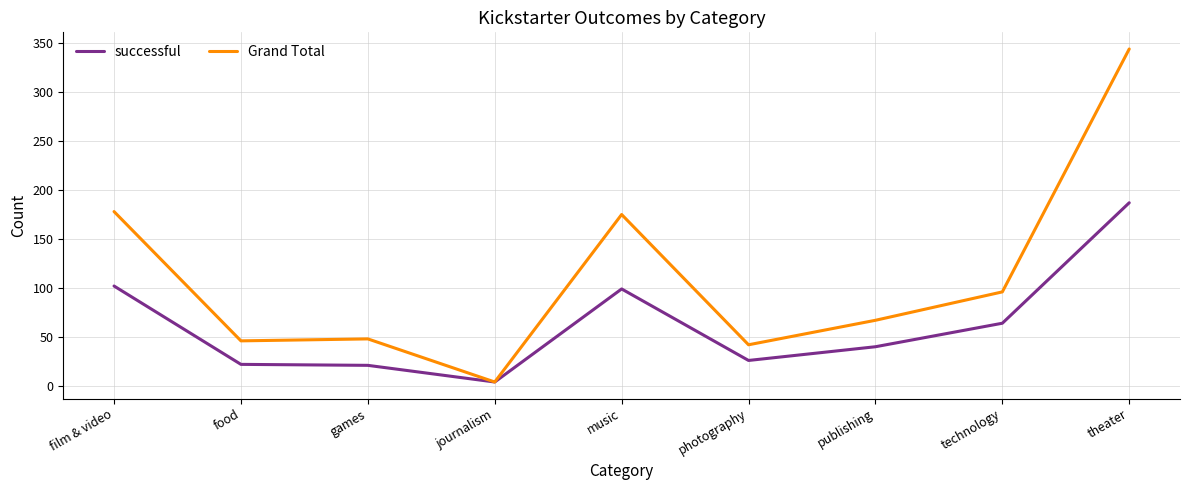

The value of Grand Total at publishing is 110. True or false?

False